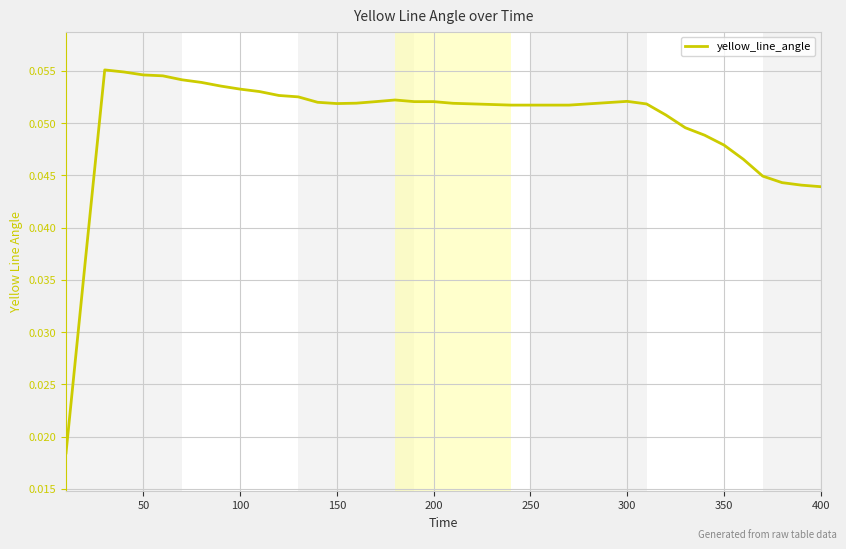

Is this an area chart (filled region under the line)?

No